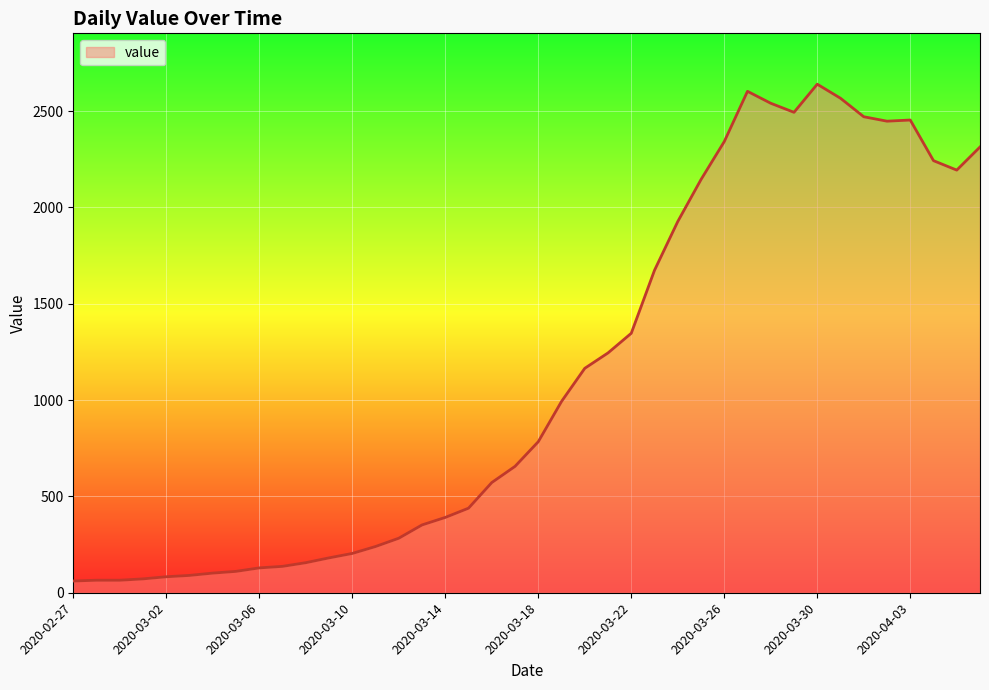

What is the difference between the maximum and minimum values?

2579